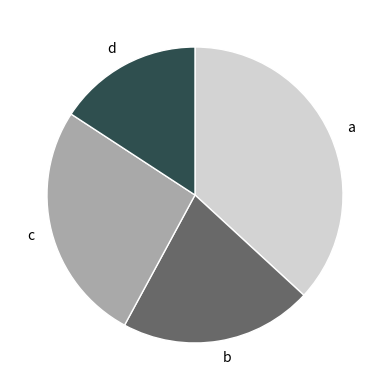

Does any single category account for the majority?

No